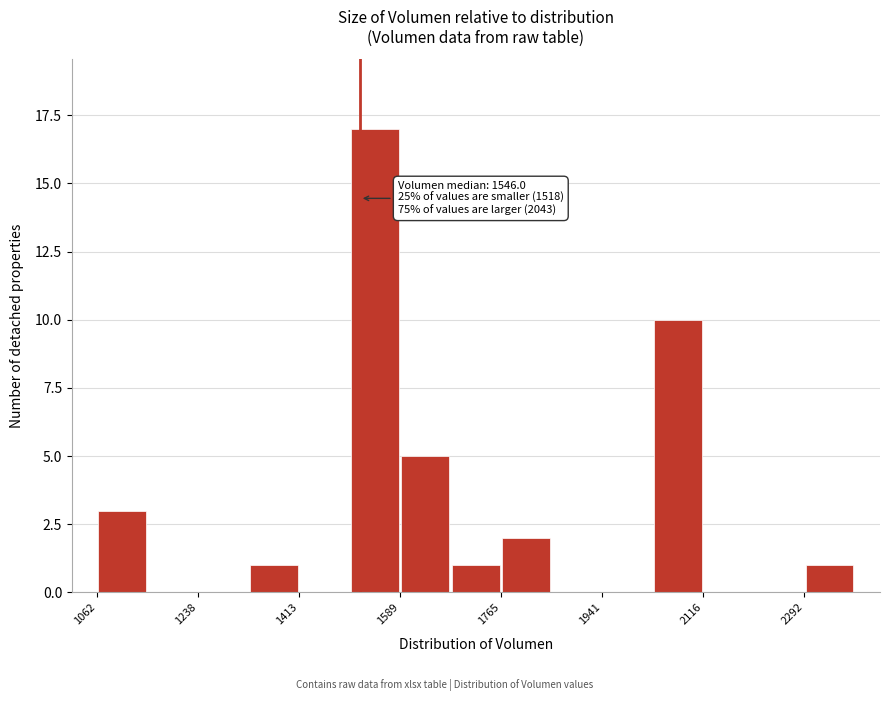

Which range on the x-axis has the tallest bar?

1500 to 1580